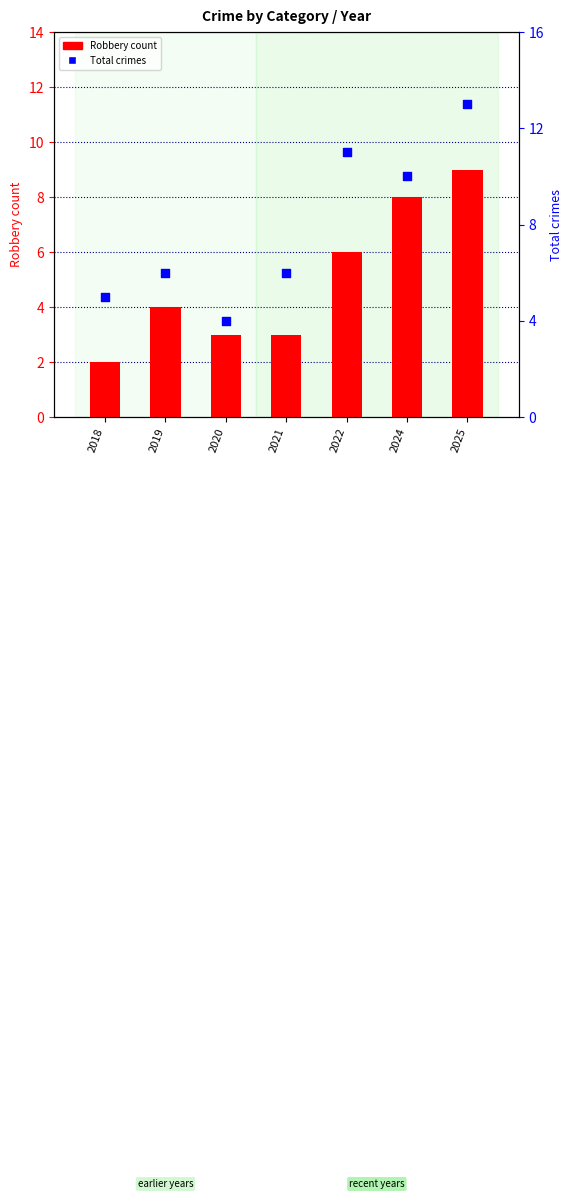

Which series has the largest Y range (max minus min)?

Total